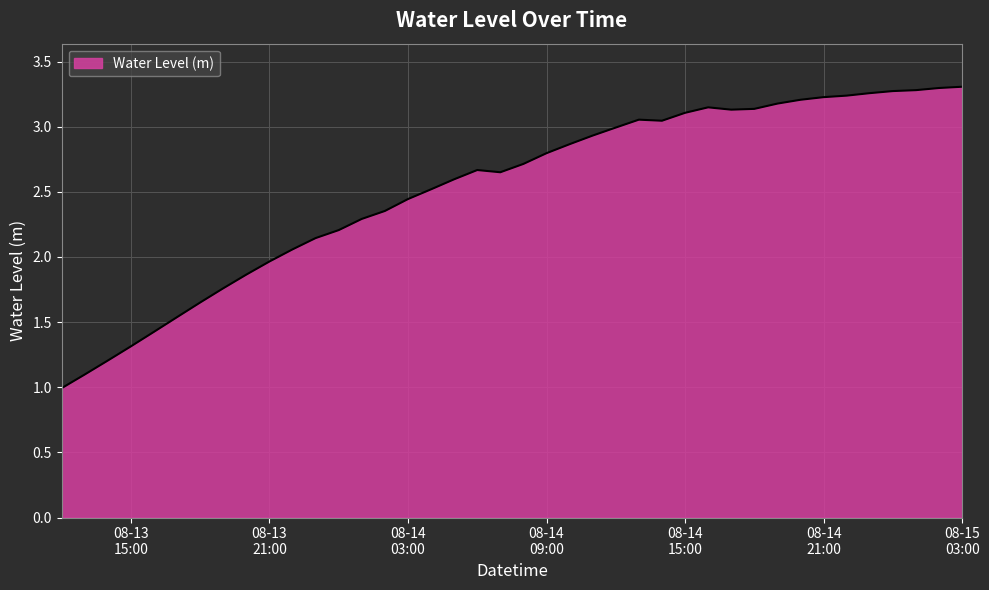

What is the smallest value displayed?

1.0